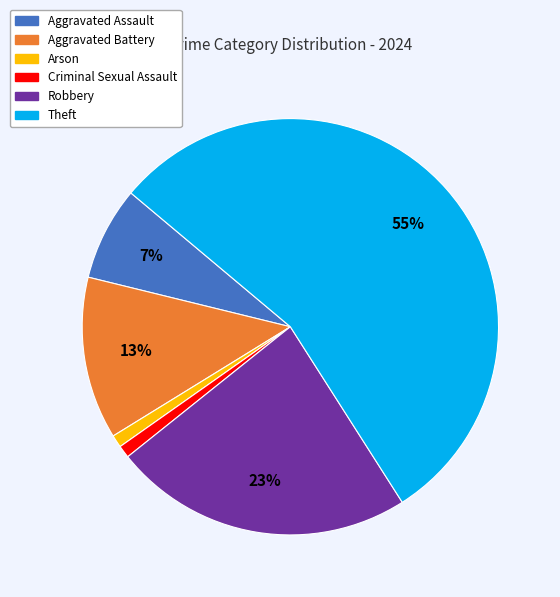

Is there any slice that represents more than half of the pie?

Yes